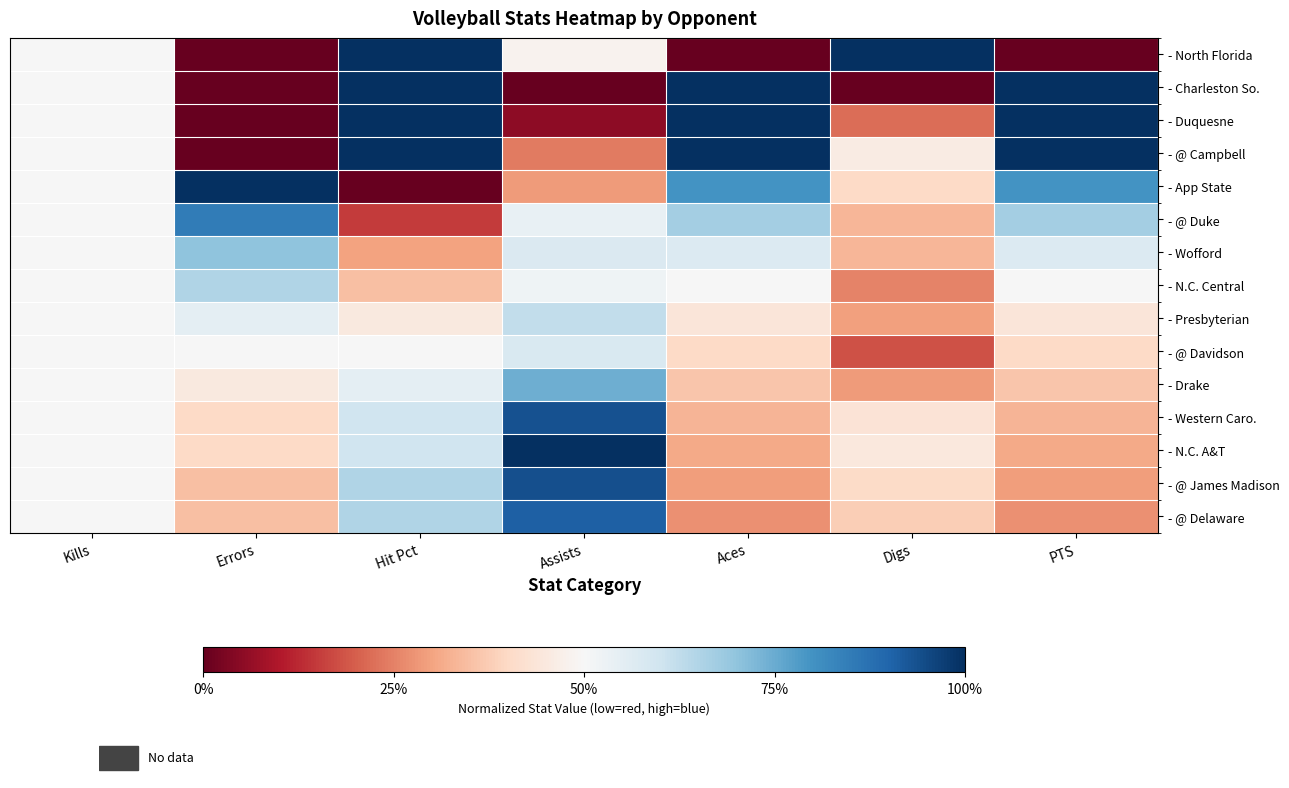

Between Kills and PTS, which is larger?

Kills